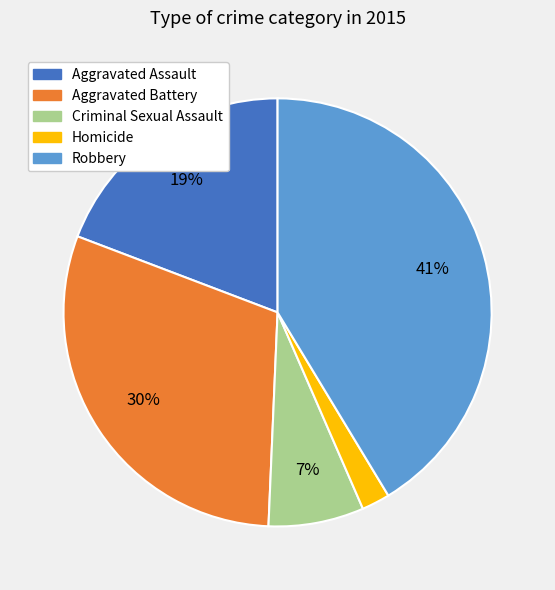

Between Aggravated Battery and Robbery, which is larger?

Robbery